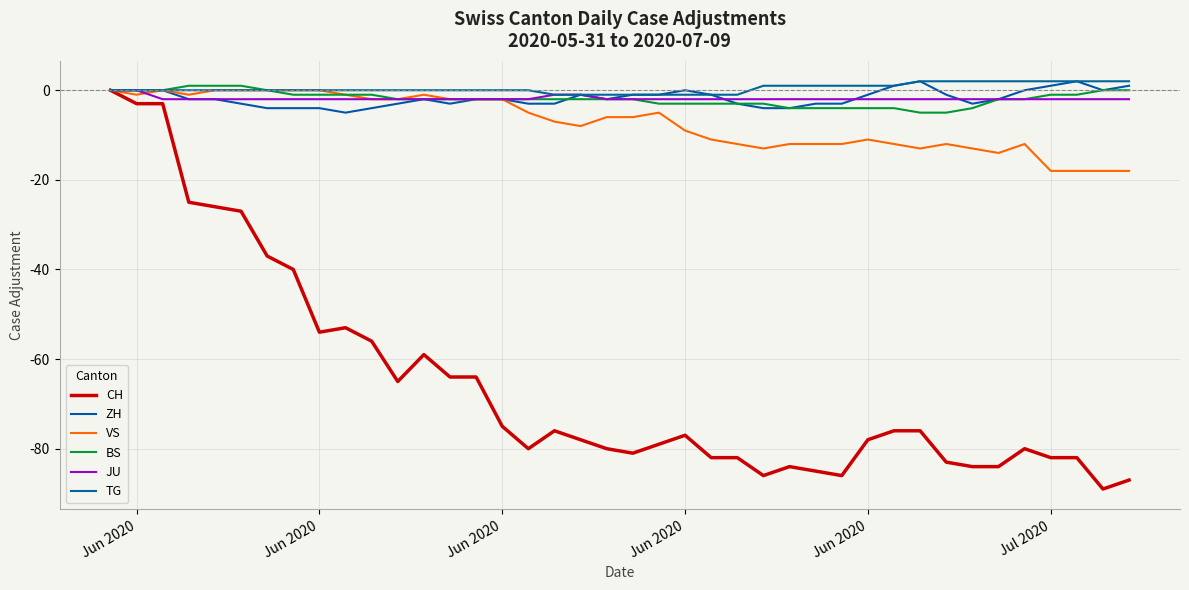

Reading left to right, transcribe all the data shown in this chart.

CH: 0	-3	-3	-25	-26	-27	-37	-40	-54	-53	-56	-65	-59	-64	-64	-75	-80	-76	-78	-80	-81	-79	-77	-82	-82	-86	-84	-85	-86	-78	-76	-76	-83	-84	-84	-80	-82	-82	-89	-87
ZH: 0	0	0	-2	-2	-3	-4	-4	-4	-5	-4	-3	-2	-3	-2	-2	-3	-3	-1	-2	-1	-1	0	-1	-3	-4	-4	-3	-3	-1	1	2	-1	-3	-2	0	1	2	0	1
VS: 0	-1	0	-1	0	0	0	0	0	-1	-2	-2	-1	-2	-2	-2	-5	-7	-8	-6	-6	-5	-9	-11	-12	-13	-12	-12	-12	-11	-12	-13	-12	-13	-14	-12	-18	-18	-18	-18
BS: 0	0	0	1	1	1	0	-1	-1	-1	-1	-2	-2	-2	-2	-2	-2	-2	-2	-2	-2	-3	-3	-3	-3	-3	-4	-4	-4	-4	-4	-5	-5	-4	-2	-2	-1	-1	0	0
JU: 0	0	-2	-2	-2	-2	-2	-2	-2	-2	-2	-2	-2	-2	-2	-2	-2	-1	-1	-2	-2	-2	-2	-2	-2	-2	-2	-2	-2	-2	-2	-2	-2	-2	-2	-2	-2	-2	-2	-2
TG: 0	0	0	0	0	0	0	0	0	0	0	0	0	0	0	0	0	-1	-1	-1	-1	-1	-1	-1	-1	1	1	1	1	1	1	2	2	2	2	2	2	2	2	2